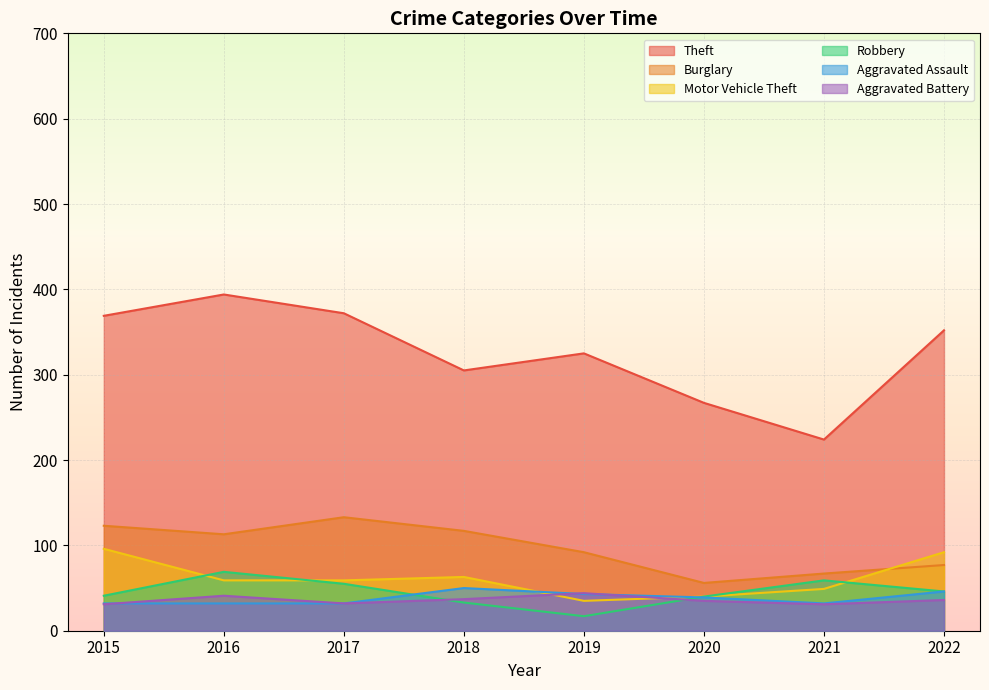

Count the number of data series in this chart.

6